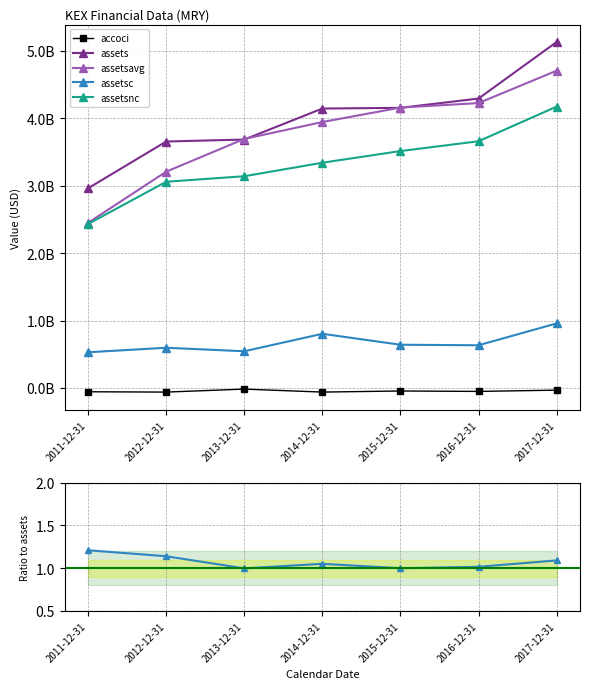

How many data points in assets are above 4141909000?

3